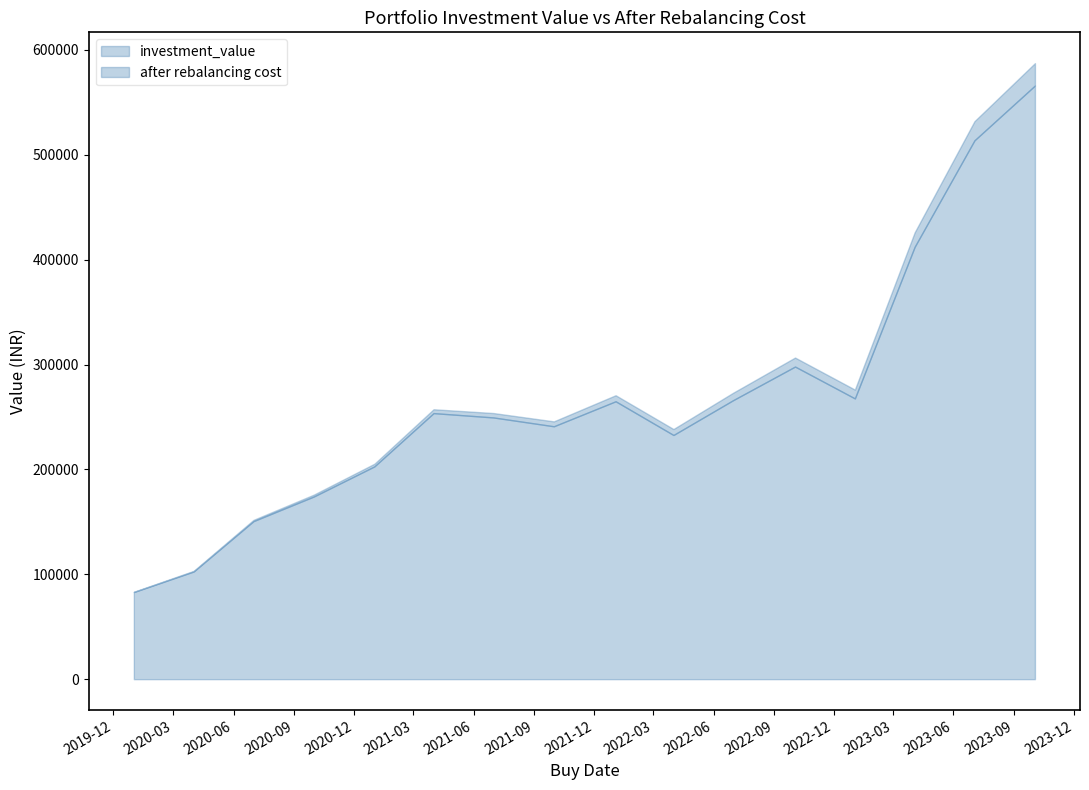

Rank the series by their maximum value, from lowest to highest.

after rebalancing cost, investment_value